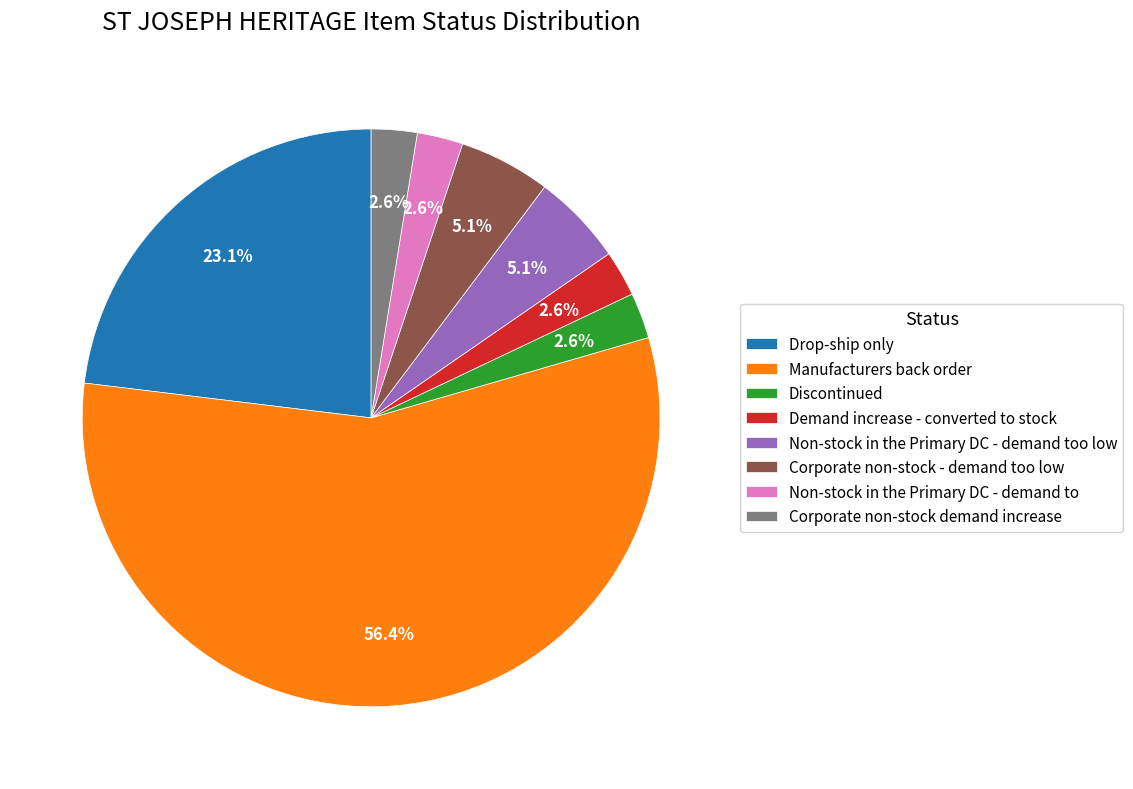

Do Corporate non-stock demand increase and Drop-ship only together represent more than half of the pie?

No